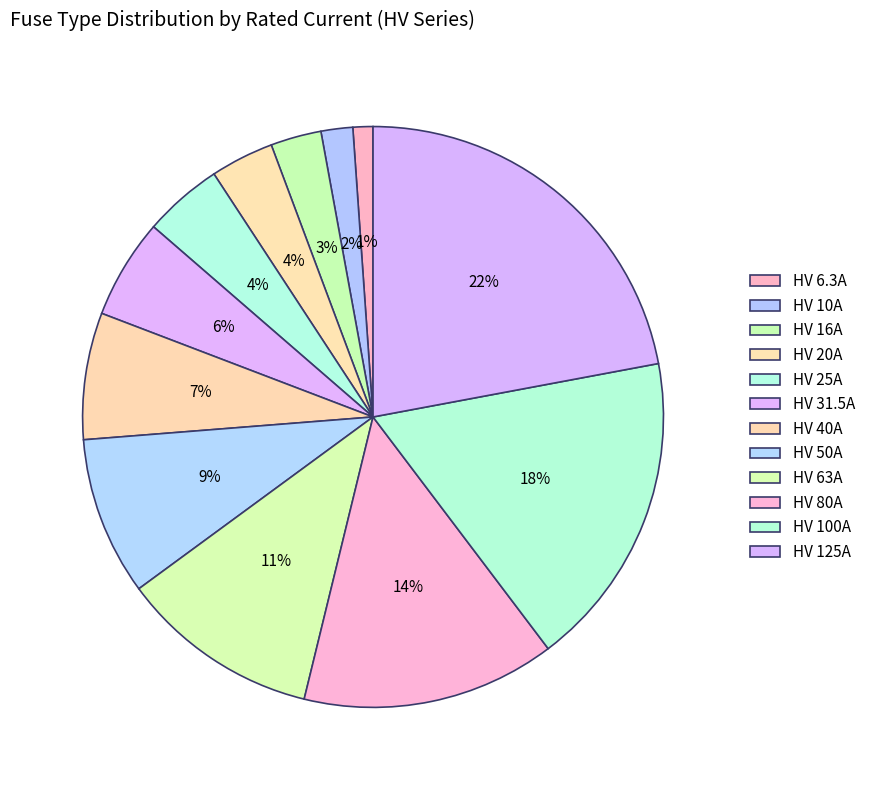

To the nearest percent, what is the difference between the largest and smallest slice percentages?

21%